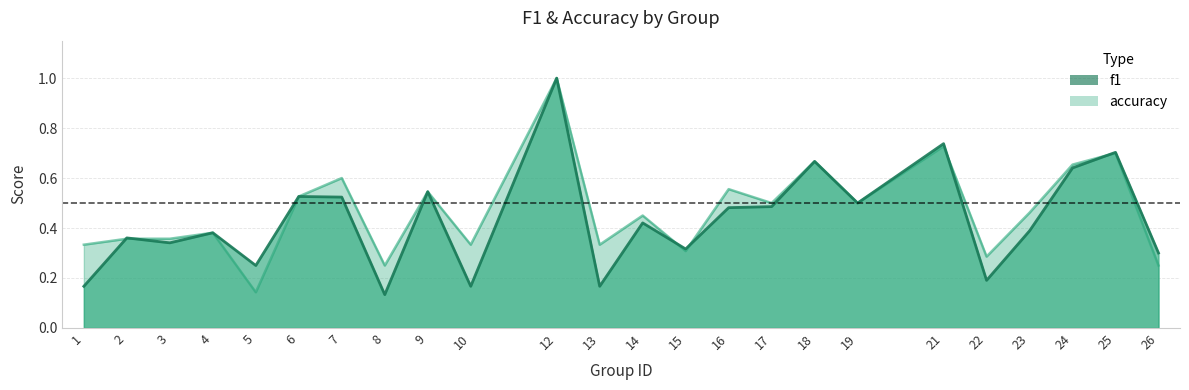

Which label corresponds to the largest value in the chart?

12